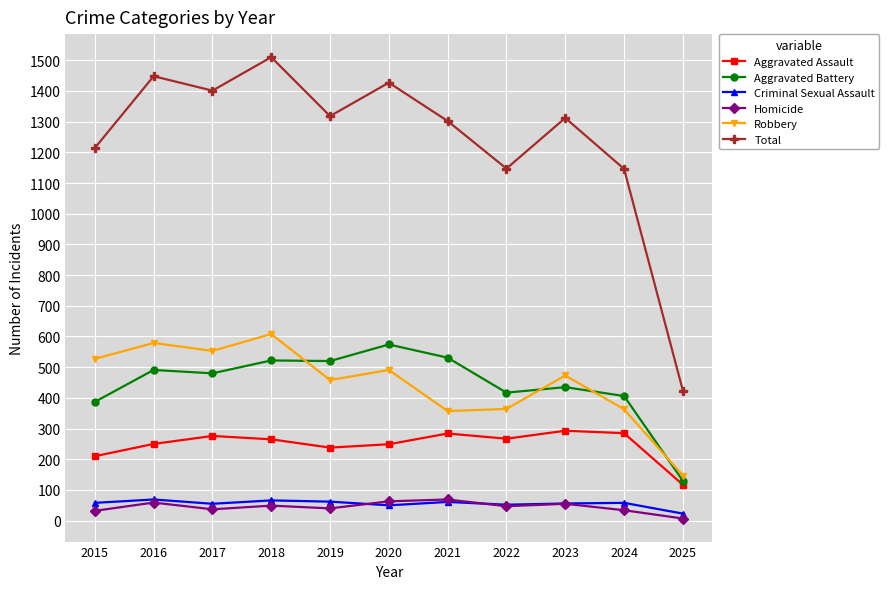

Is the value of Total at 2022 greater than the value of Robbery at 2020?

Yes